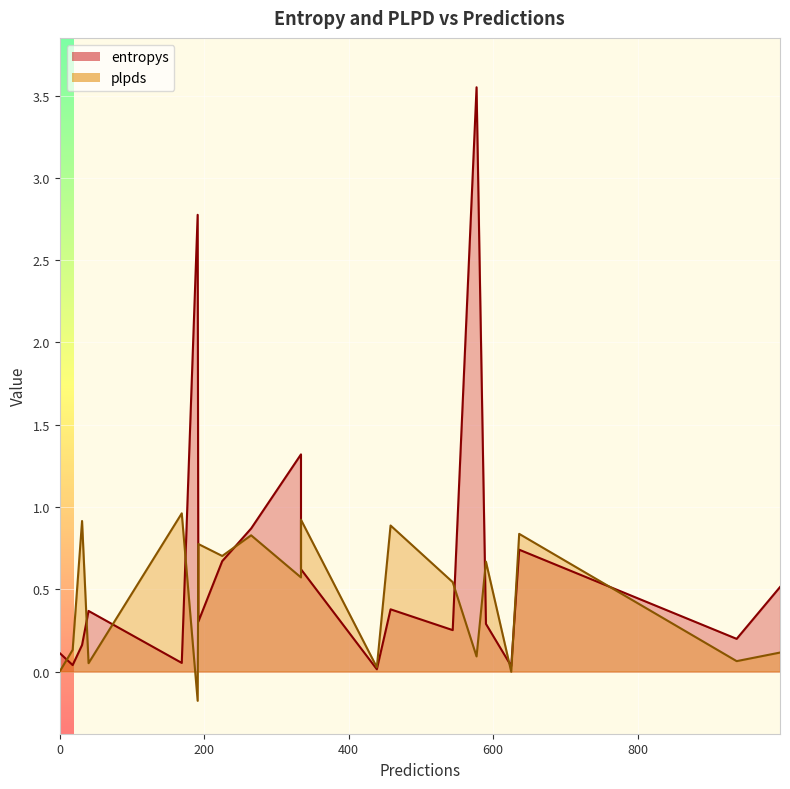

Is it true that plpds equals 0.0 at 439?

False